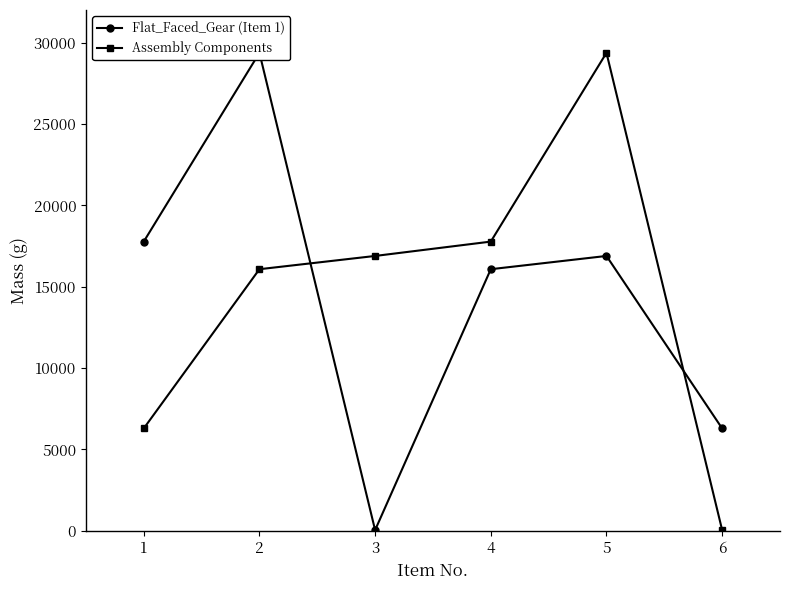

How many interior local peaks does the Assembly Components series have?

1